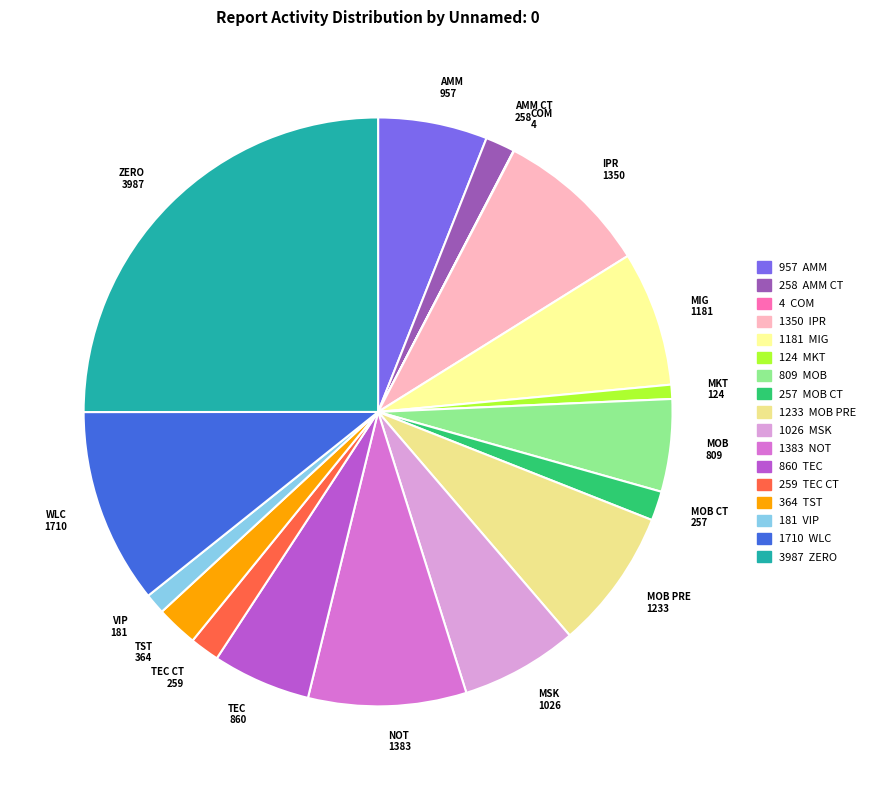

What is the largest slice in the pie chart?

ZERO